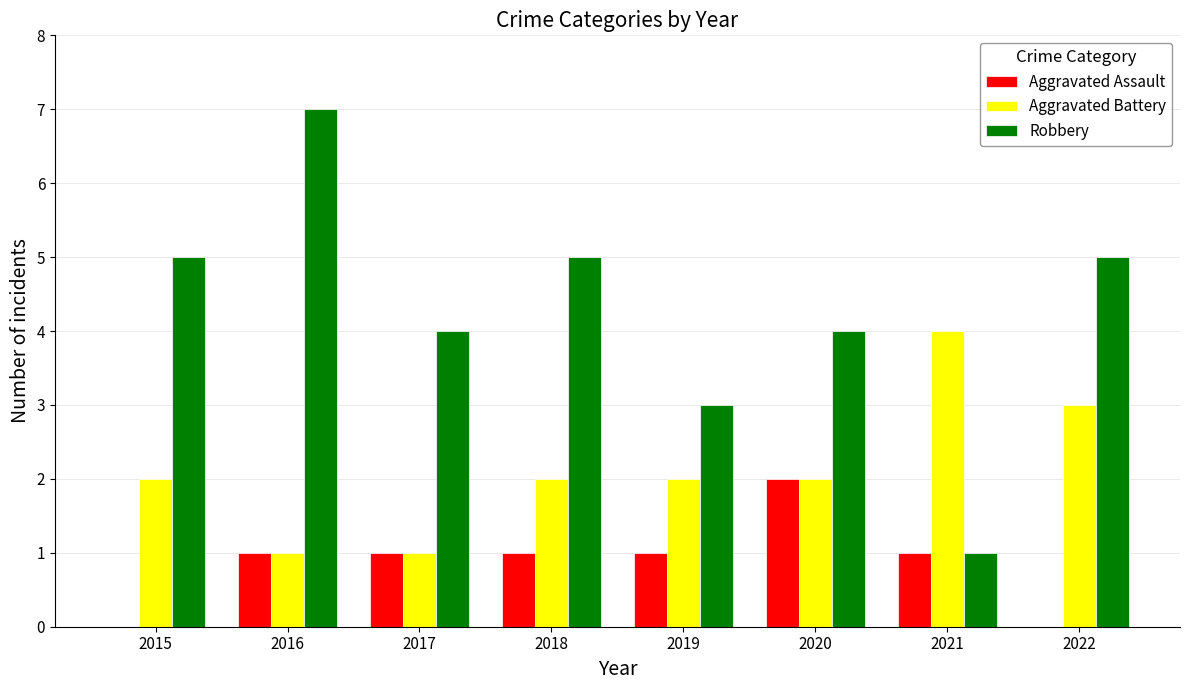

At which category does the chart reach its peak across all series?

2016